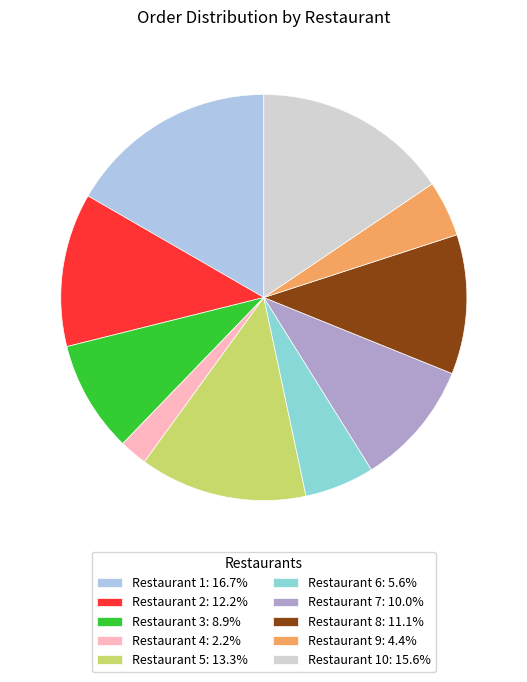

Is the sum of Restaurant 4: 2.2% and Restaurant 3: 8.9% greater than half?

No